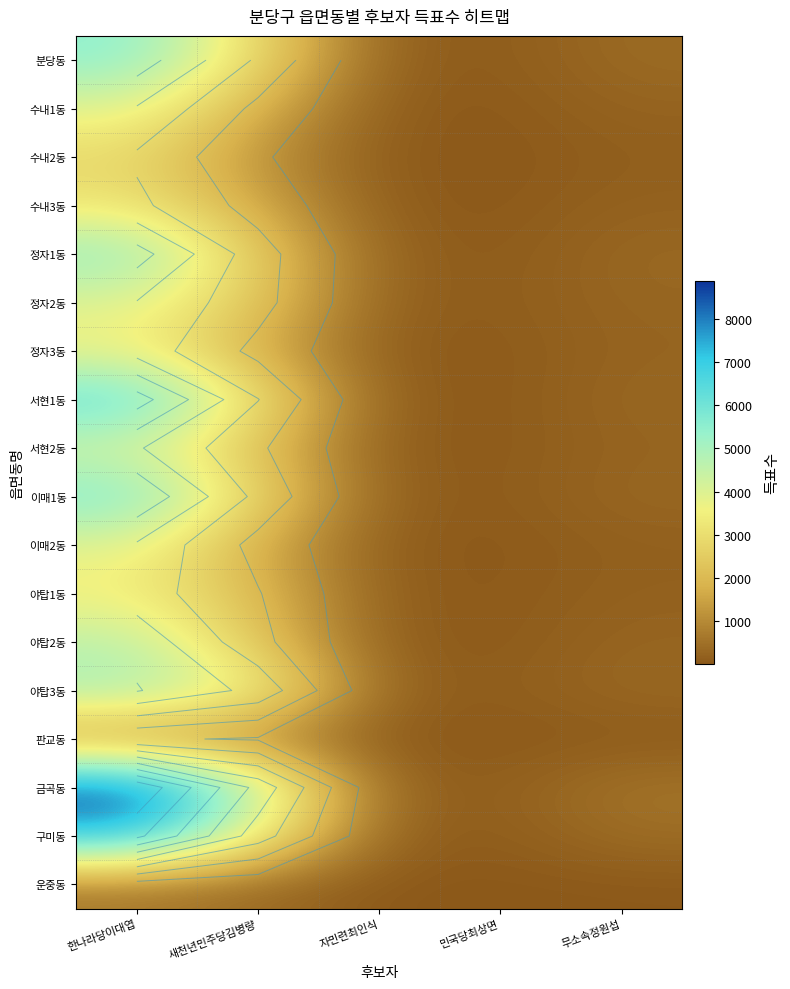

What is the smallest value displayed?

10